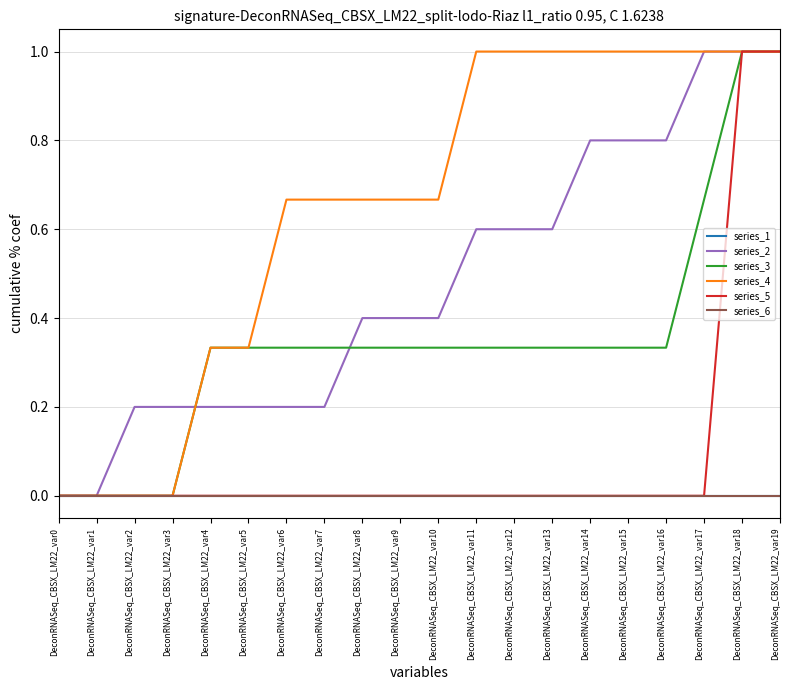

Is this an area chart (filled region under the line)?

No